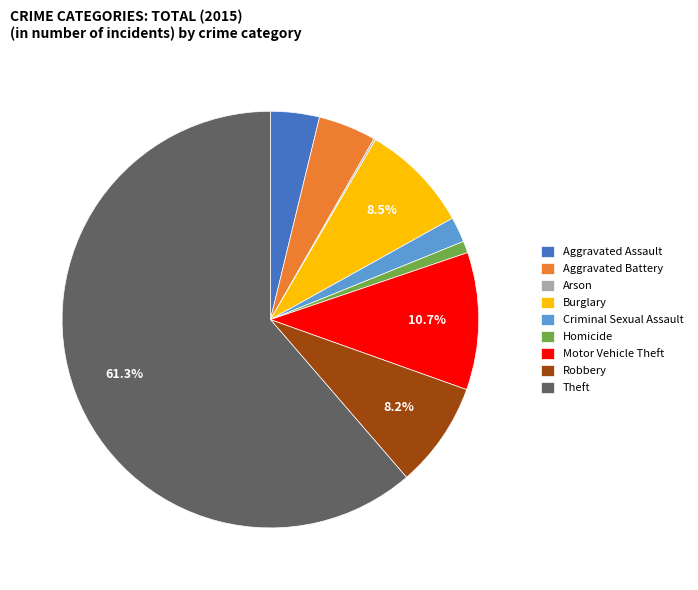

Approximately how many times larger is the value at Aggravated Battery compared to Burglary?

0.5